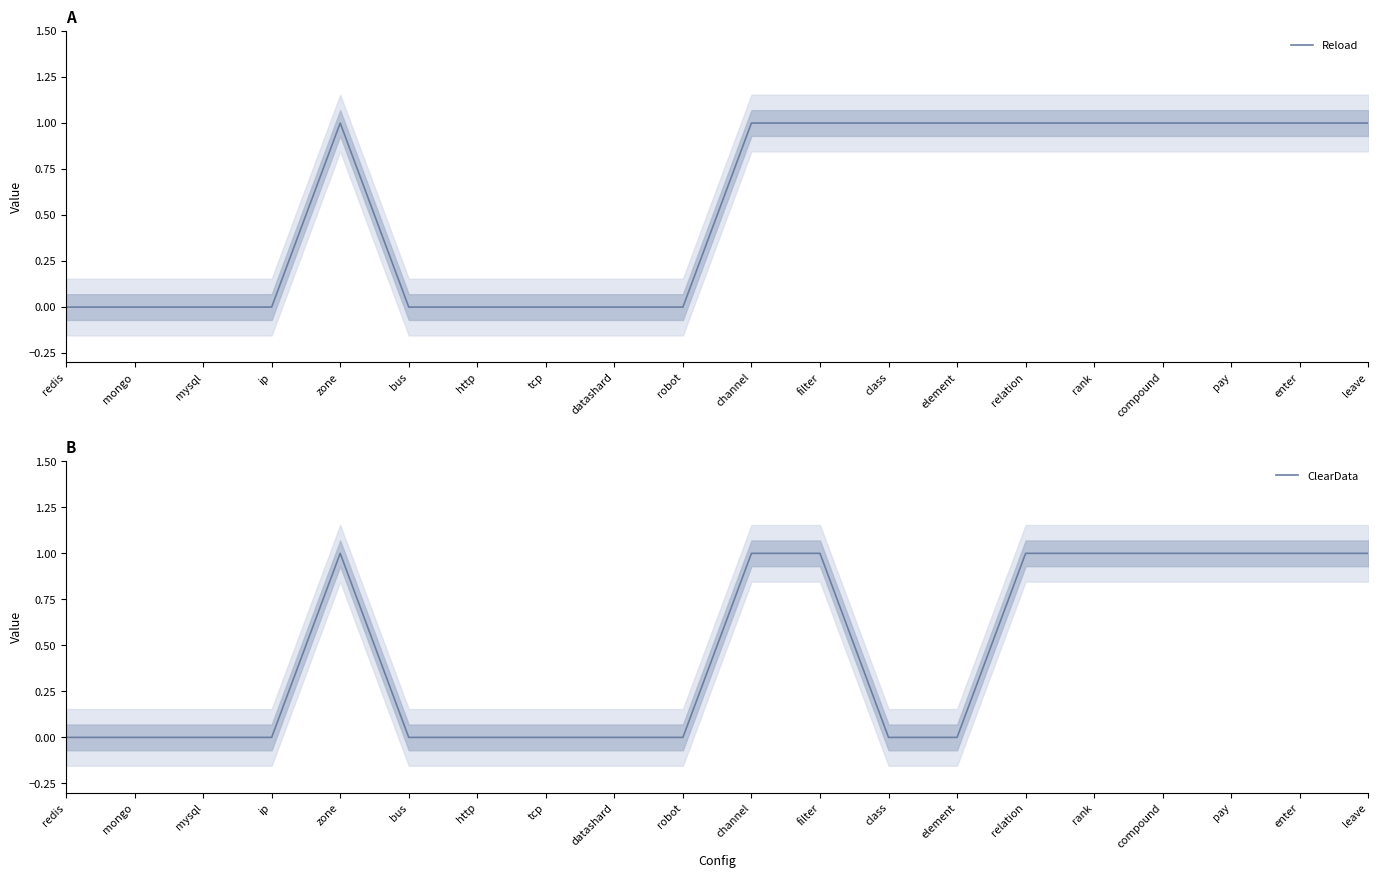

Reading left to right, extract all data points from this chart.

Reload: redis=0	mongo=0	mysql=0	ip=0	zone=1	bus=0	http=0	tcp=0	datashard=0	robot=0	channel=1	filter=1	class=1	element=1	relation=1	rank=1	compound=1	pay=1	enter=1	leave=1
ClearData: redis=0	mongo=0	mysql=0	ip=0	zone=1	bus=0	http=0	tcp=0	datashard=0	robot=0	channel=1	filter=1	class=0	element=0	relation=1	rank=1	compound=1	pay=1	enter=1	leave=1